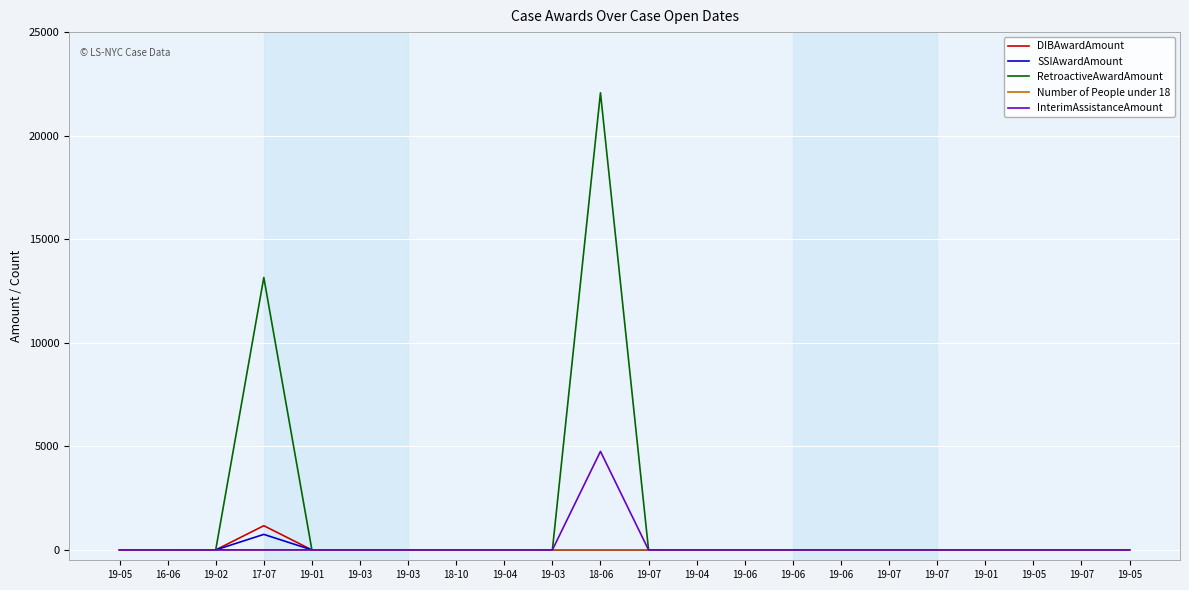

What are all the series names shown in the legend?

DIBAwardAmount, SSIAwardAmount, RetroactiveAwardAmount, Number of People under 18, InterimAssistanceAmount